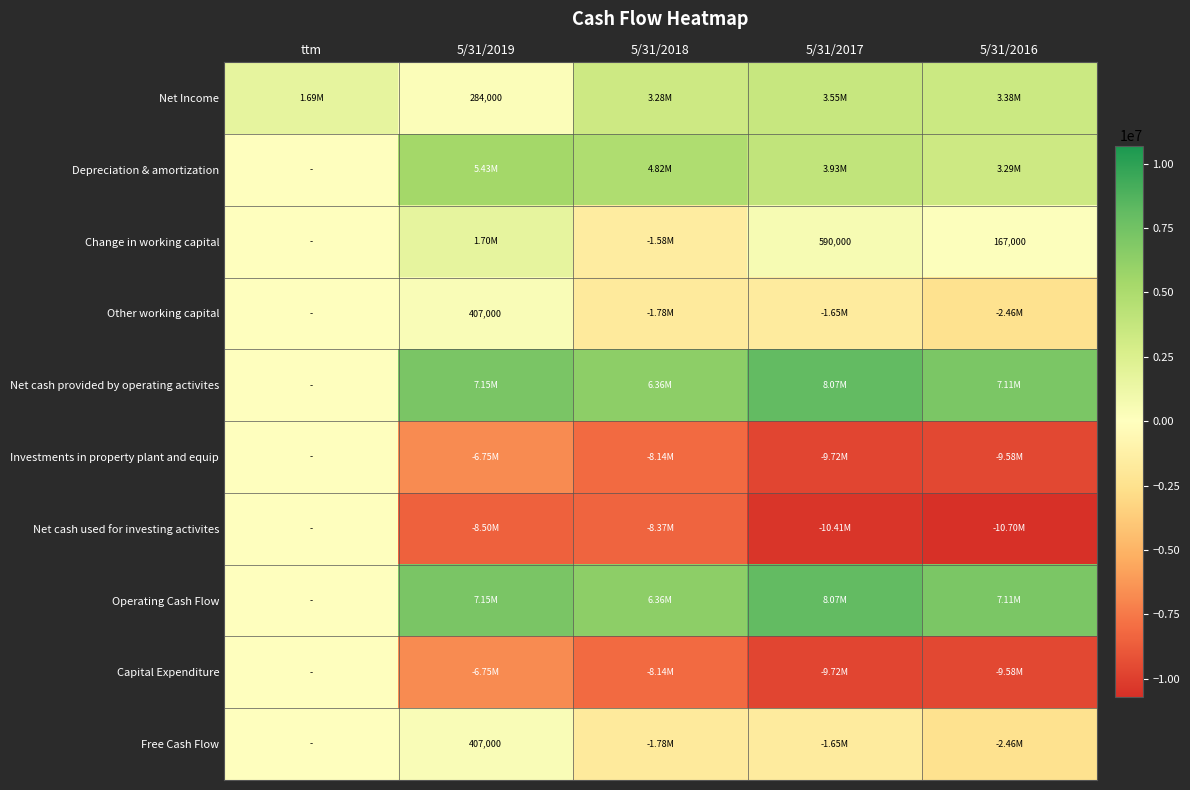

What is the difference between the maximum and second lowest values in the Free Cash Flow series?

2186000